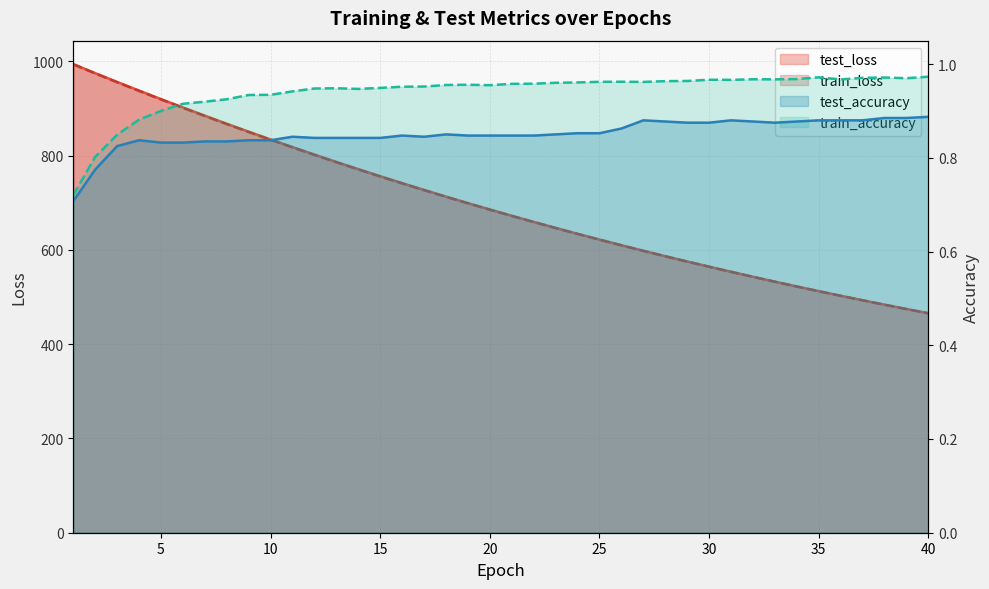

True or false: train_loss has a value of 931.7 at 34.

False